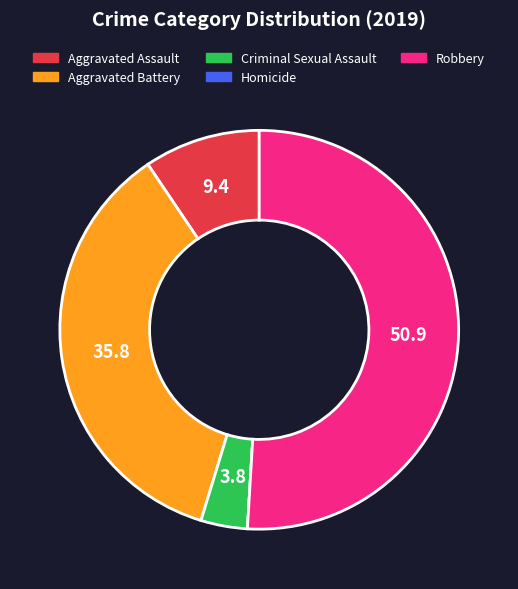

What is the largest slice in the pie chart?

Robbery